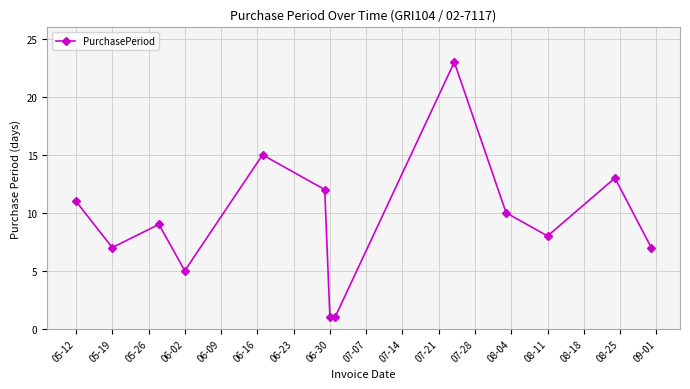

True or false: there are more than 2 points higher than both neighbors.

True